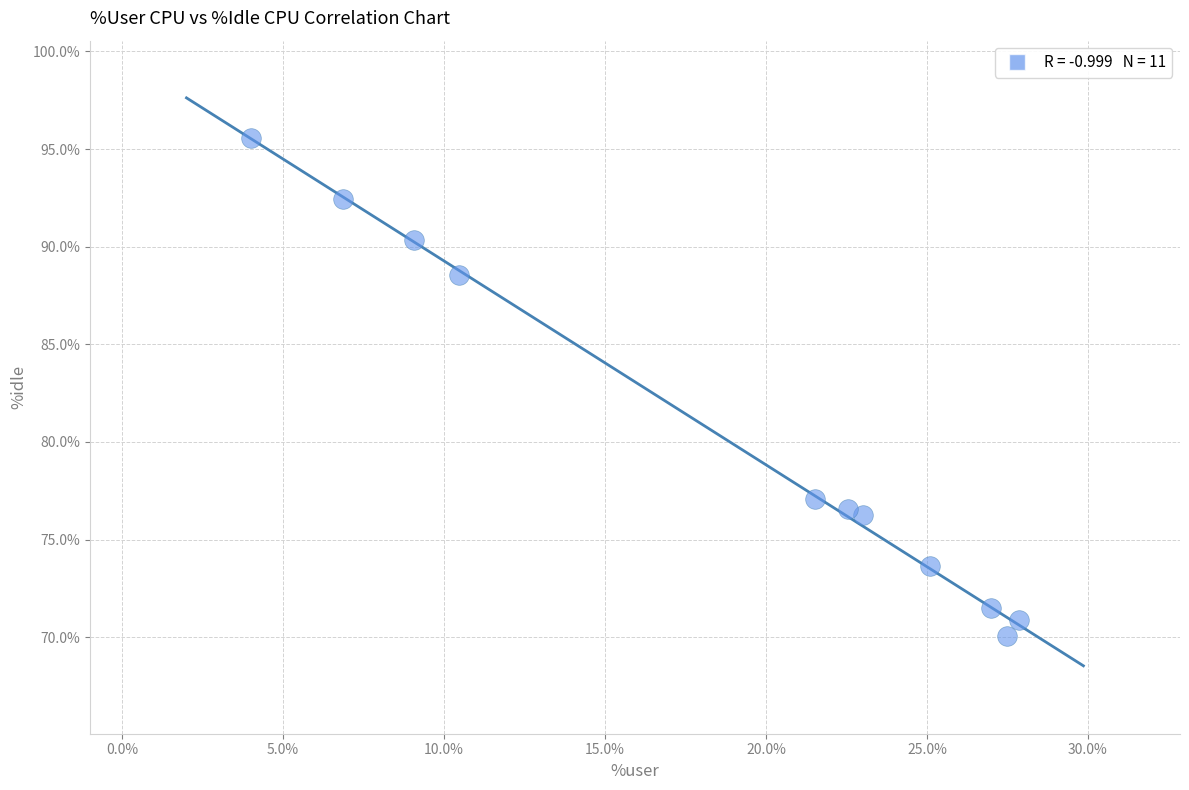

What is the average Y value?

80.3